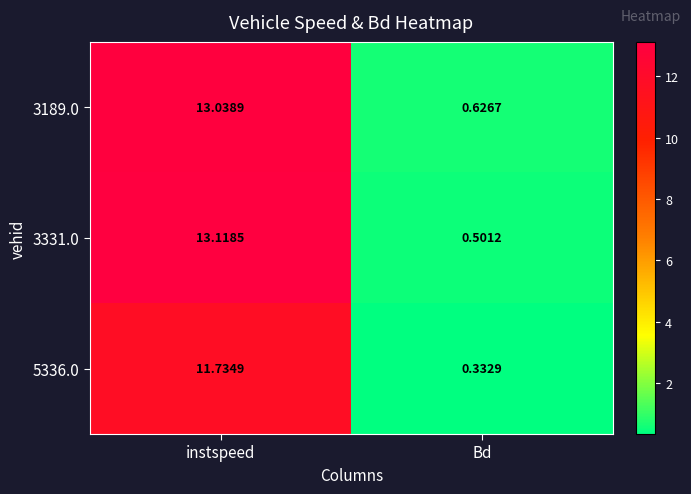

Which label corresponds to the largest value in the chart?

instspeed